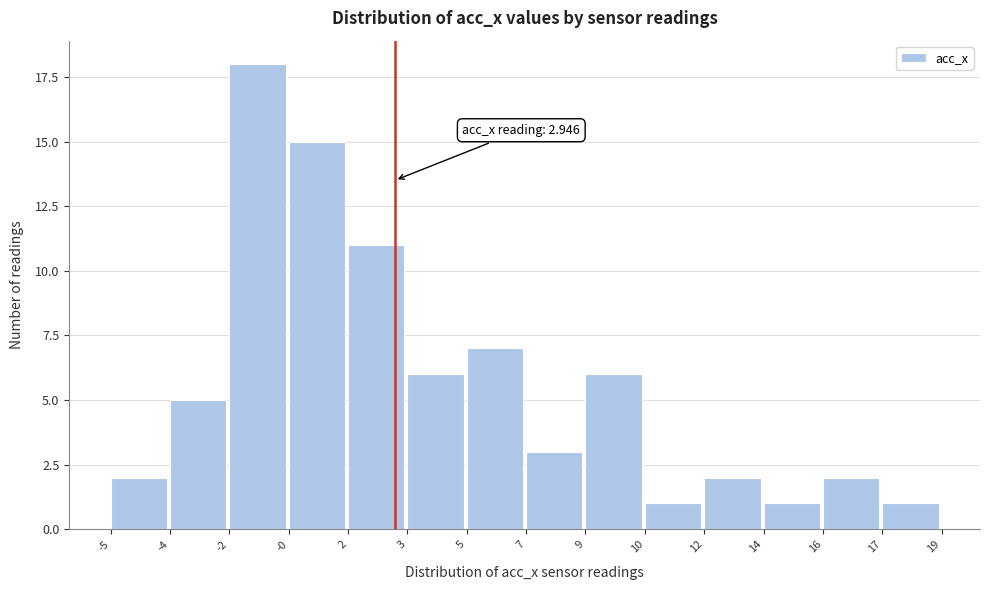

Reading left to right, what are all the values shown in this chart?

2	5	18	15	11	6	7	3	6	1	2	1	2	1